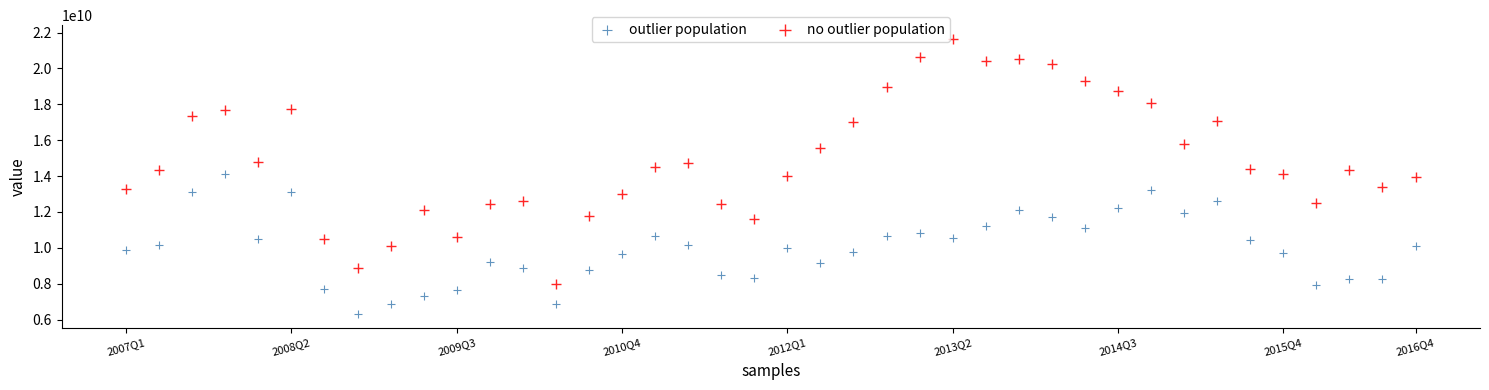

Which series has the largest Y range (max minus min)?

no outlier population